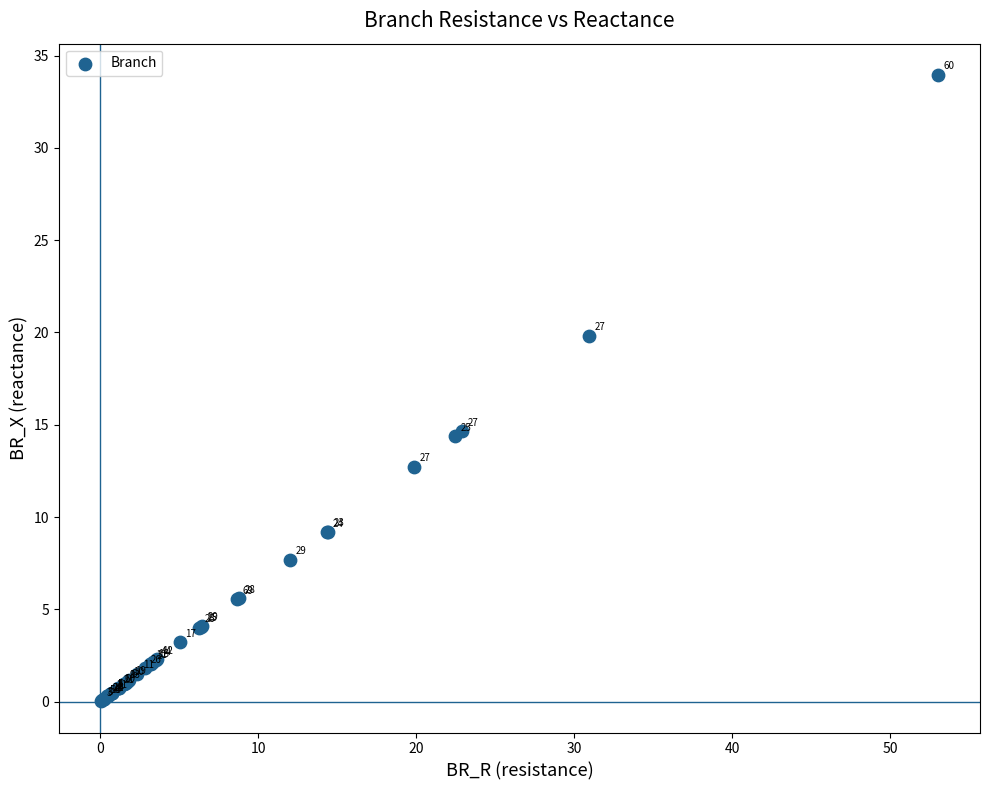

What Y value in the scatter plot is closest to 16?

14.6